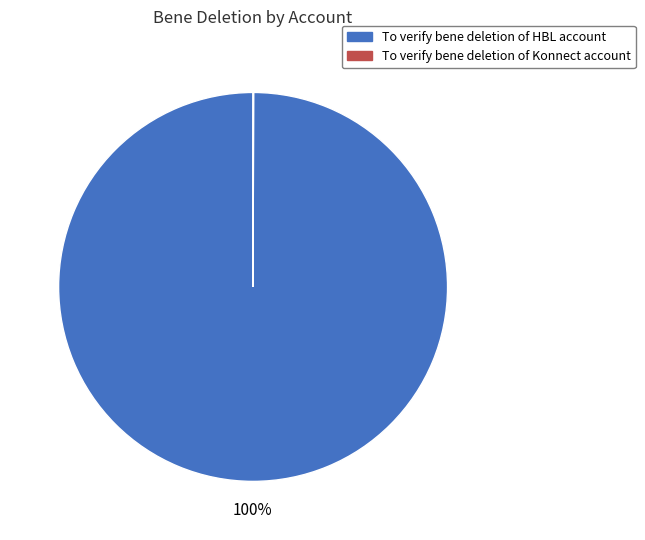

True or false: To verify bene deletion of HBL account accounts for 90% of the total.

False